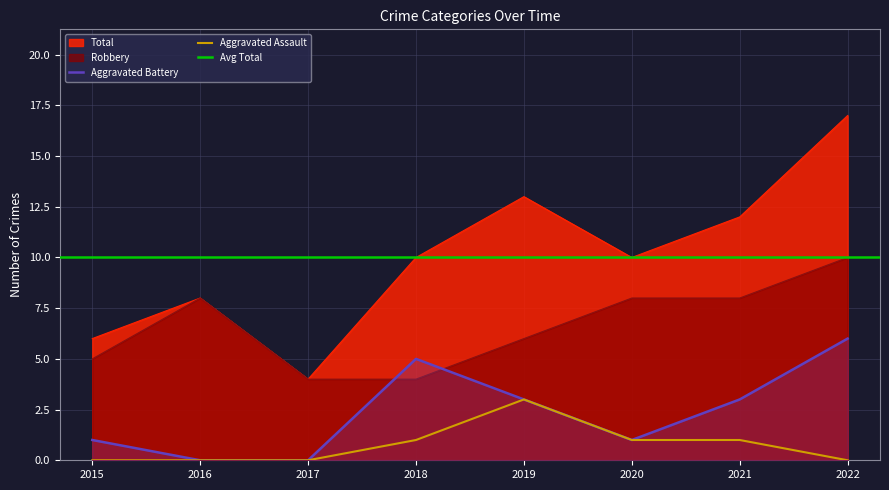

At which label does Robbery first exceed 8?

2022